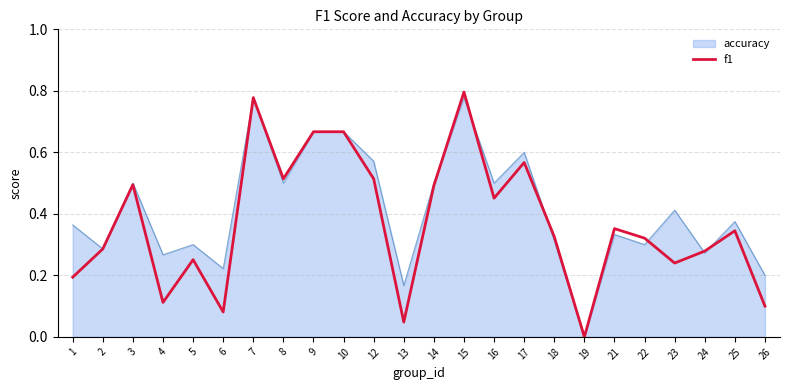

At which category does the chart reach its minimum across all series?

19